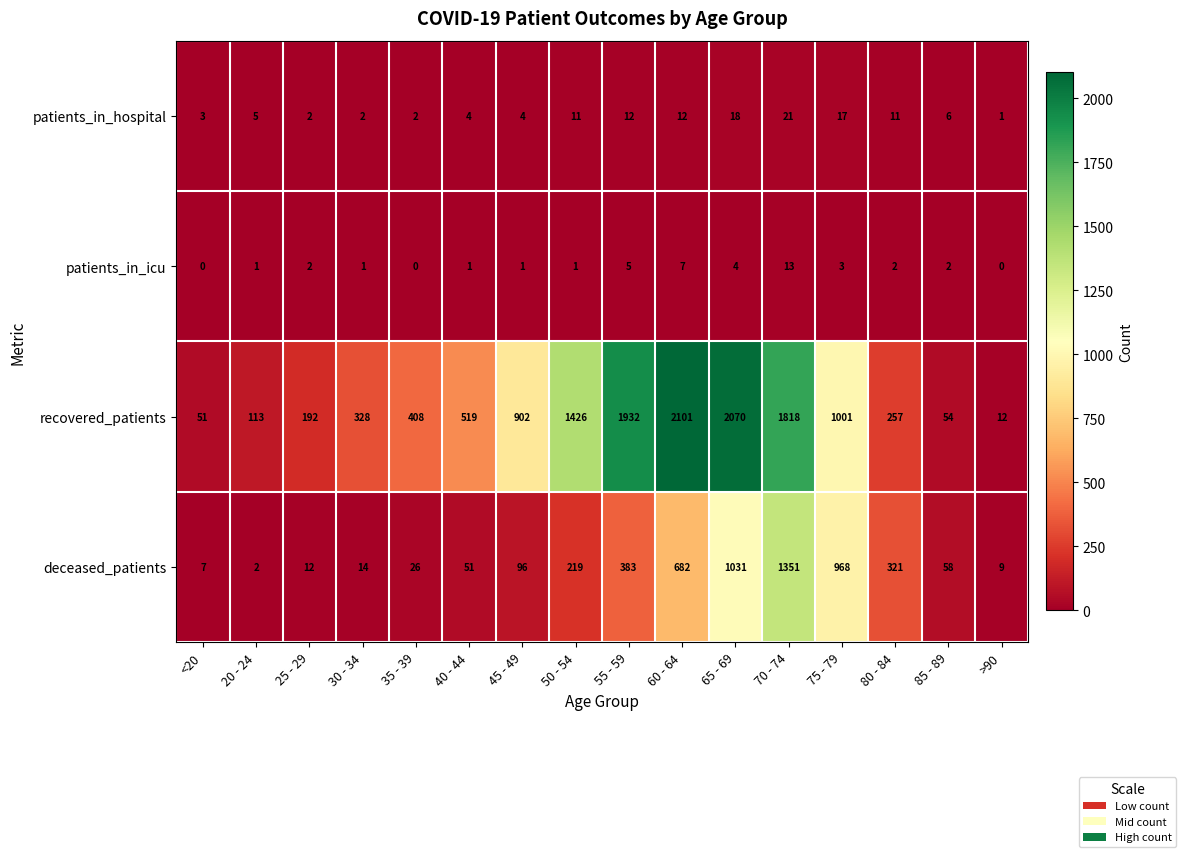

Which series changed the most between 40 - 44 and 45 - 49?

recovered_patients